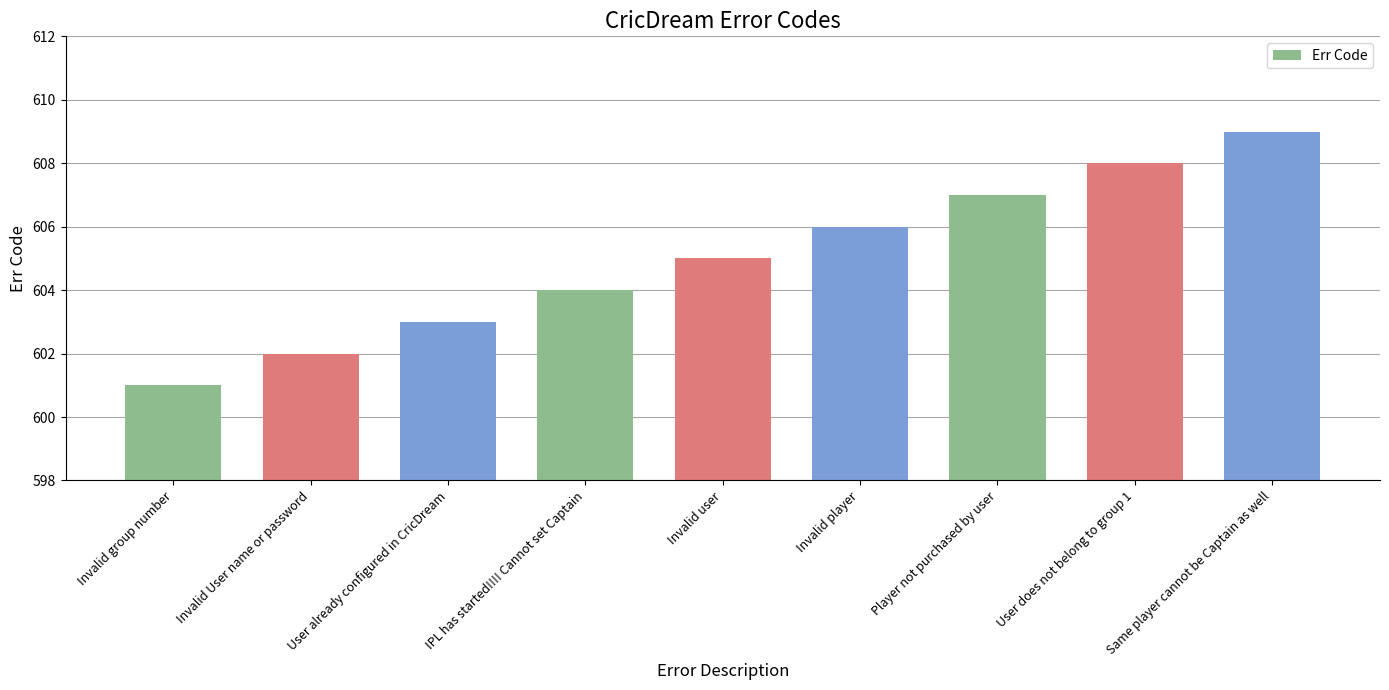

What is the difference between the values at Invalid player and IPL has started!!!! Cannot set Captain?

2